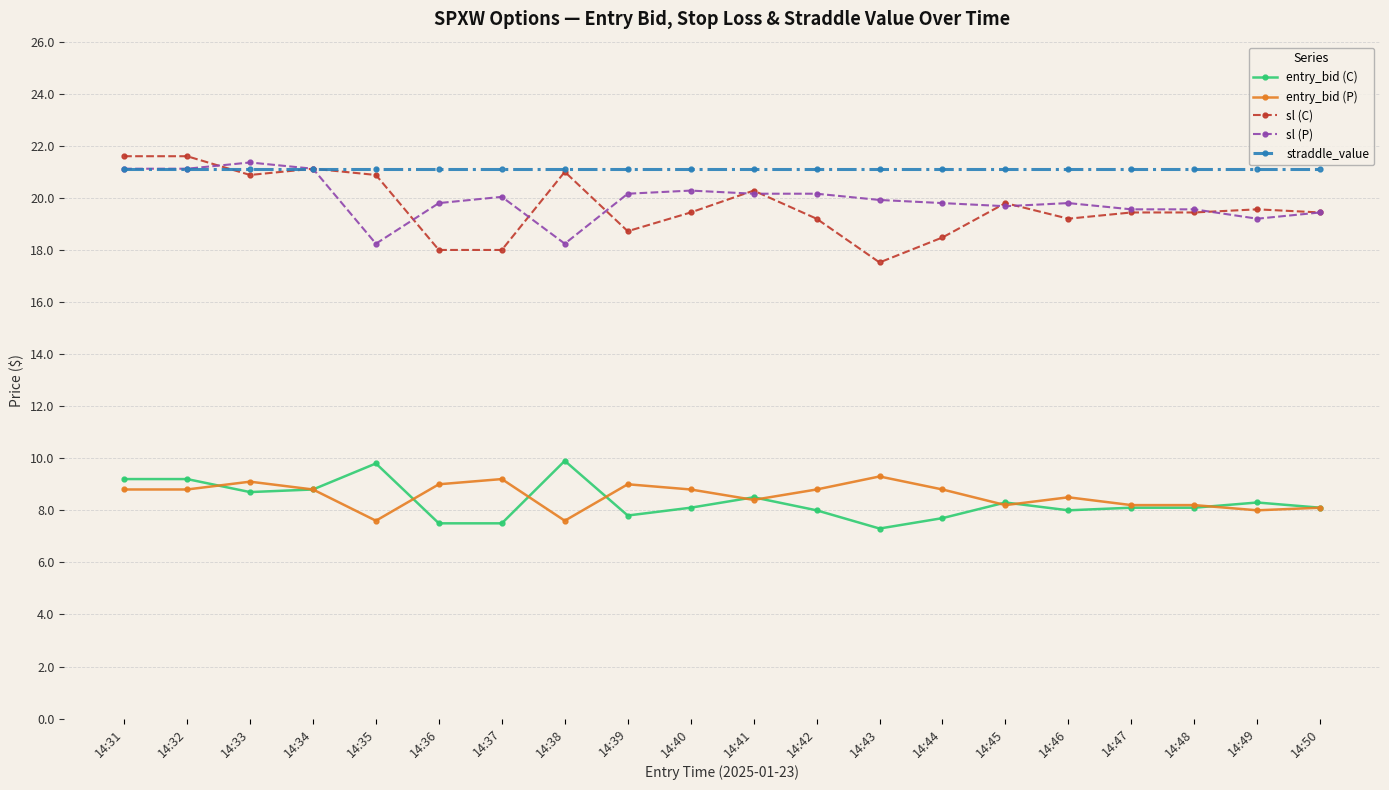

True or false: entry_bid (C) and sl (C) intersect in this chart.

False